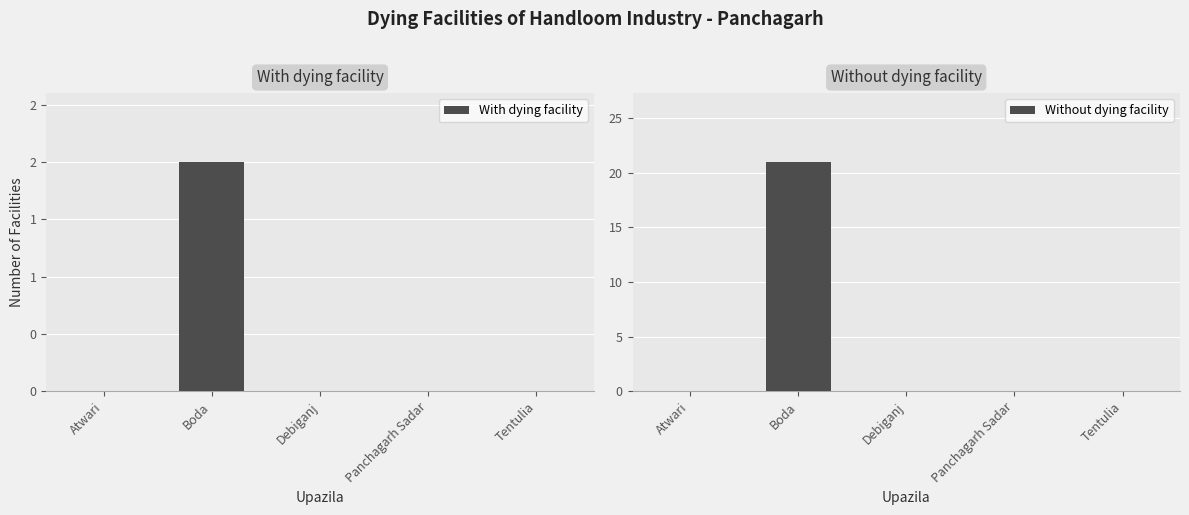

At which category does the chart reach its minimum across all series?

Atwari